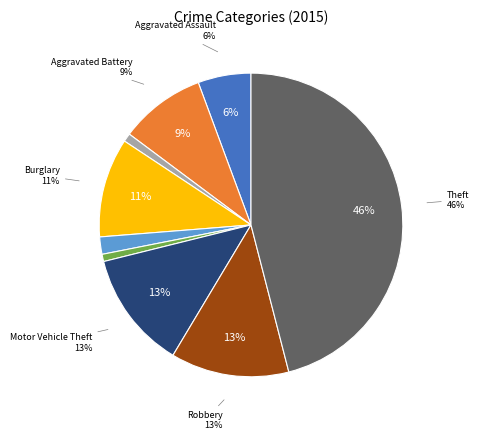

Is Aggravated Assault the majority of the pie?

No